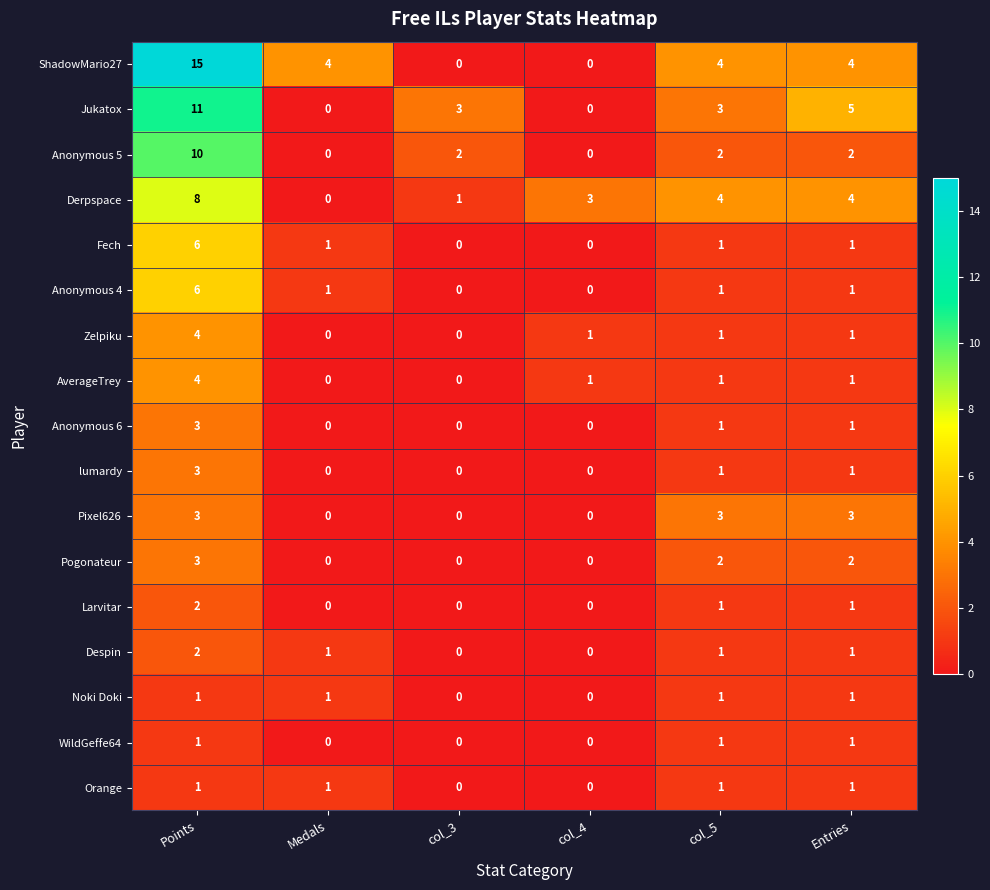

What is the spread (max minus min) of values at col_3?

3